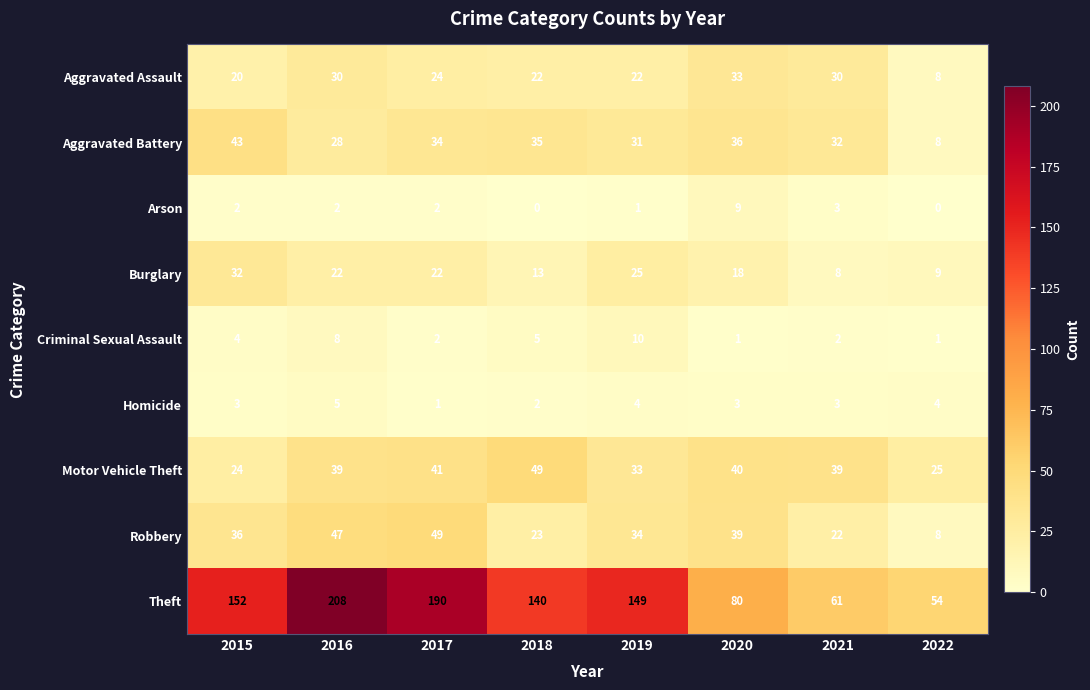

The value of Homicide at 2016 is 7. True or false?

False